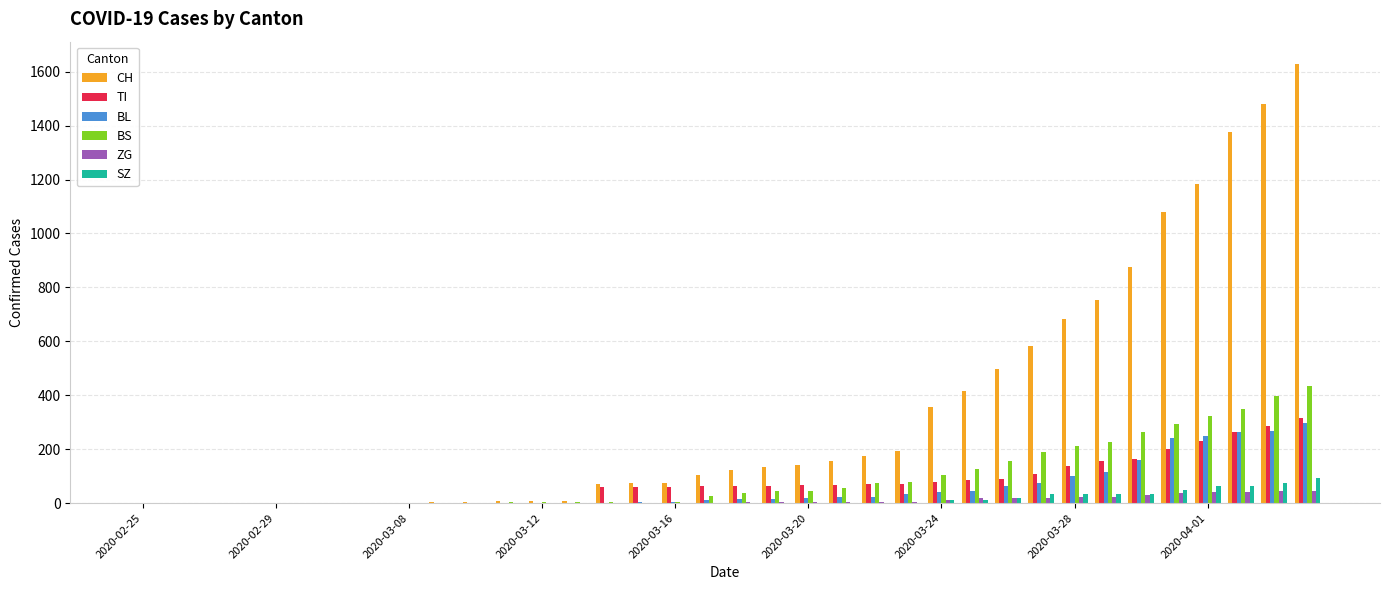

Which series has the largest total across all categories?

CH